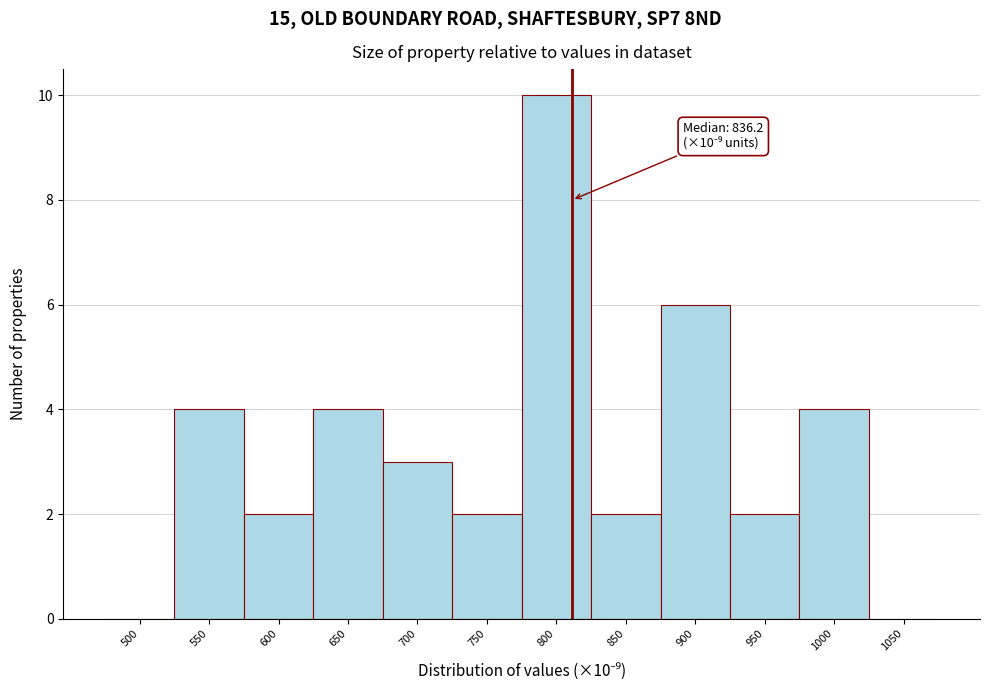

Reading right to left, extract all data points from this chart.

1050=0	1000=4	950=2	900=6	850=2	800=10	750=2	700=3	650=4	600=2	550=4	500=0